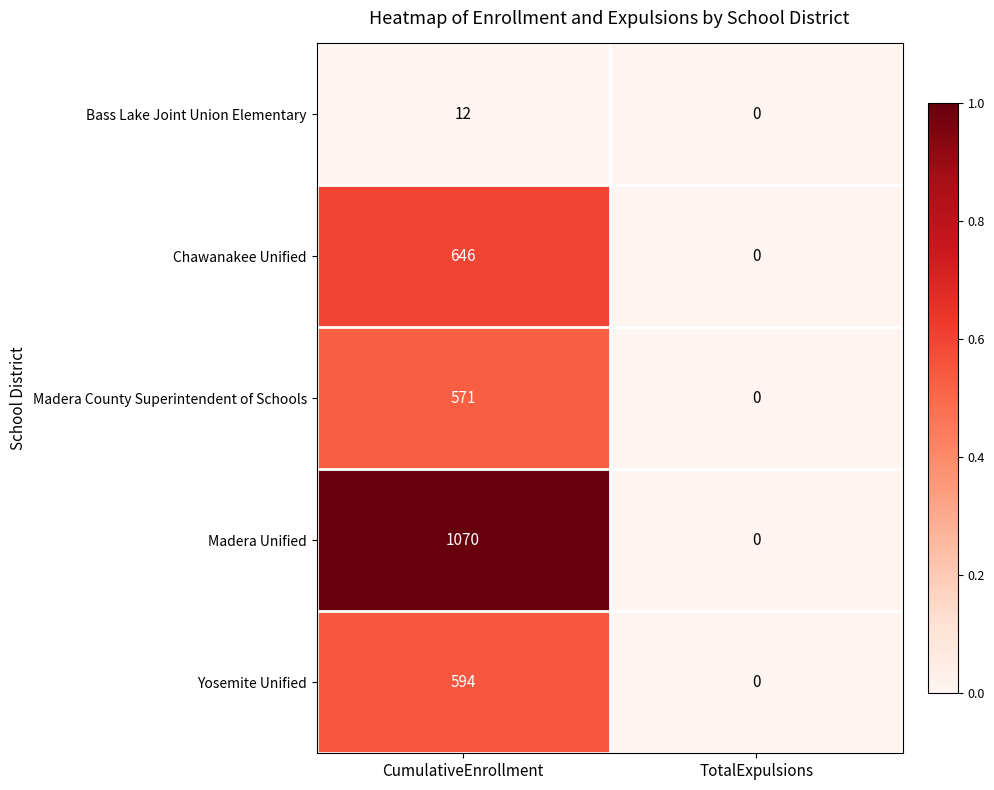

Which series has the largest total across all categories?

Madera Unified